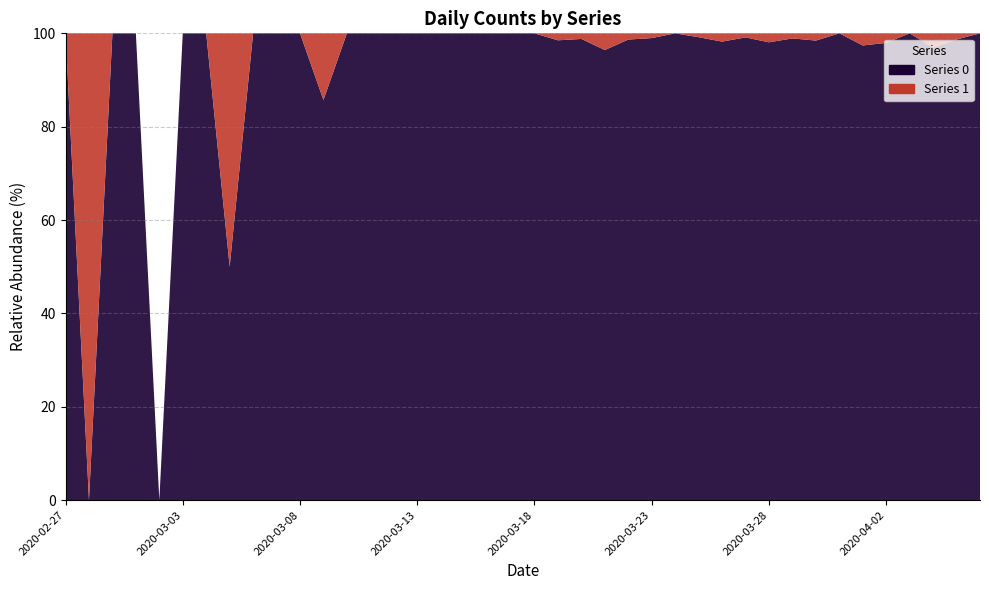

Reading right to left, extract all data points from this chart.

Series 0: 2020-04-06=61	2020-04-05=75	2020-04-04=64	2020-04-03=77	2020-04-02=96	2020-04-01=75	2020-03-31=111	2020-03-30=127	2020-03-29=91	2020-03-28=102	2020-03-27=114	2020-03-26=111	2020-03-25=120	2020-03-24=111	2020-03-23=97	2020-03-22=74	2020-03-21=81	2020-03-20=82	2020-03-19=66	2020-03-18=56	2020-03-17=35	2020-03-16=33	2020-03-15=28	2020-03-14=21	2020-03-13=13	2020-03-12=23	2020-03-11=9	2020-03-10=10	2020-03-09=6	2020-03-08=5	2020-03-07=3	2020-03-06=4	2020-03-05=1	2020-03-04=3	2020-03-03=2	2020-03-02=0	2020-03-01=2	2020-02-29=1	2020-02-28=0	2020-02-27=1
Series 1: 2020-04-06=0	2020-04-05=1	2020-04-04=2	2020-04-03=0	2020-04-02=2	2020-04-01=2	2020-03-31=0	2020-03-30=2	2020-03-29=1	2020-03-28=2	2020-03-27=1	2020-03-26=2	2020-03-25=1	2020-03-24=0	2020-03-23=1	2020-03-22=1	2020-03-21=3	2020-03-20=1	2020-03-19=1	2020-03-18=0	2020-03-17=0	2020-03-16=0	2020-03-15=0	2020-03-14=0	2020-03-13=0	2020-03-12=0	2020-03-11=0	2020-03-10=0	2020-03-09=1	2020-03-08=0	2020-03-07=0	2020-03-06=0	2020-03-05=1	2020-03-04=0	2020-03-03=0	2020-03-02=0	2020-03-01=0	2020-02-29=0	2020-02-28=1	2020-02-27=0